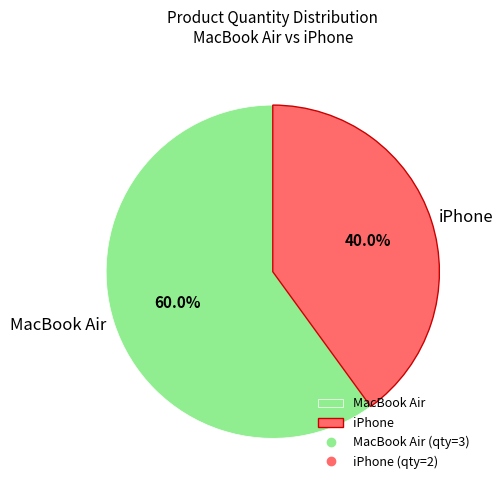

Which slice is the smallest?

iPhone